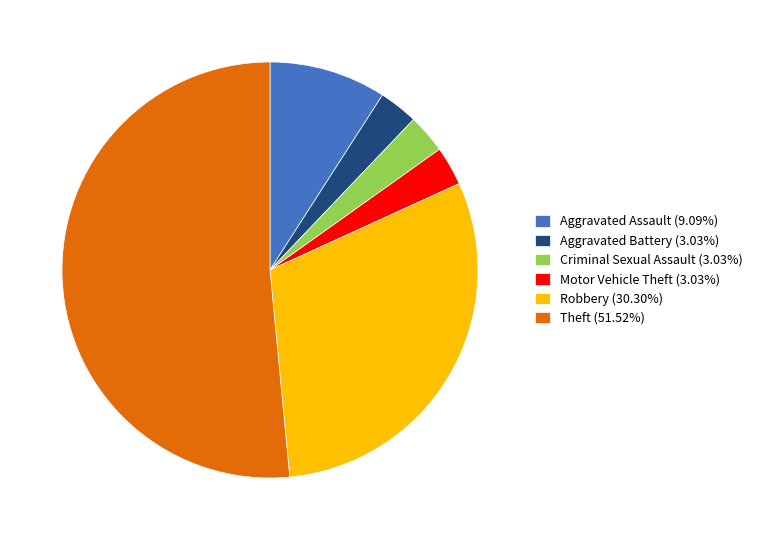

What is the ratio of the value at Motor Vehicle Theft (3.03%) to the value at Aggravated Assault (9.09%)?

0.3